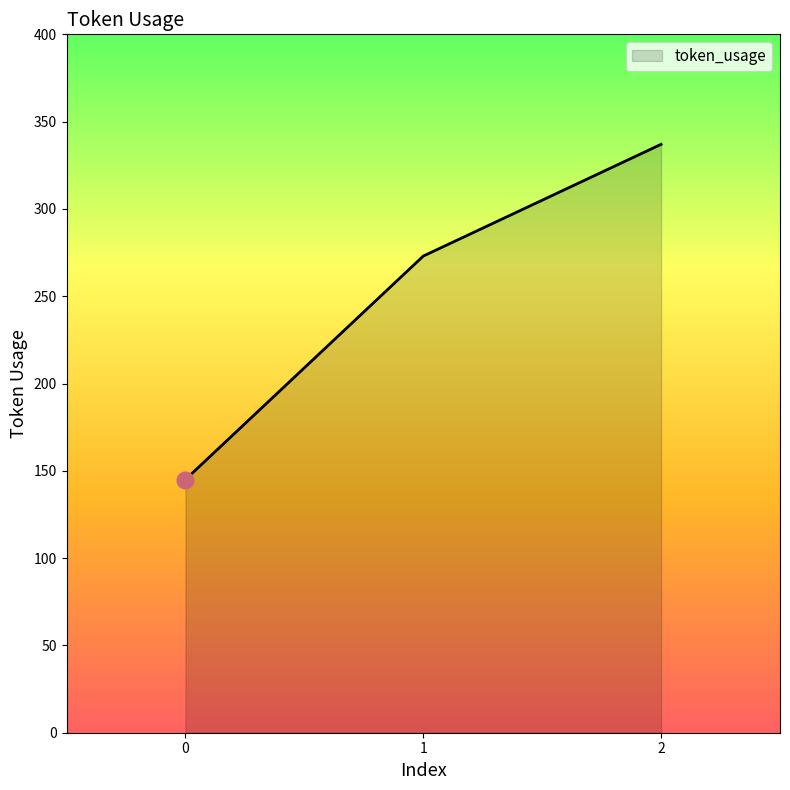

What is the change in value from 0 to 2?

+192